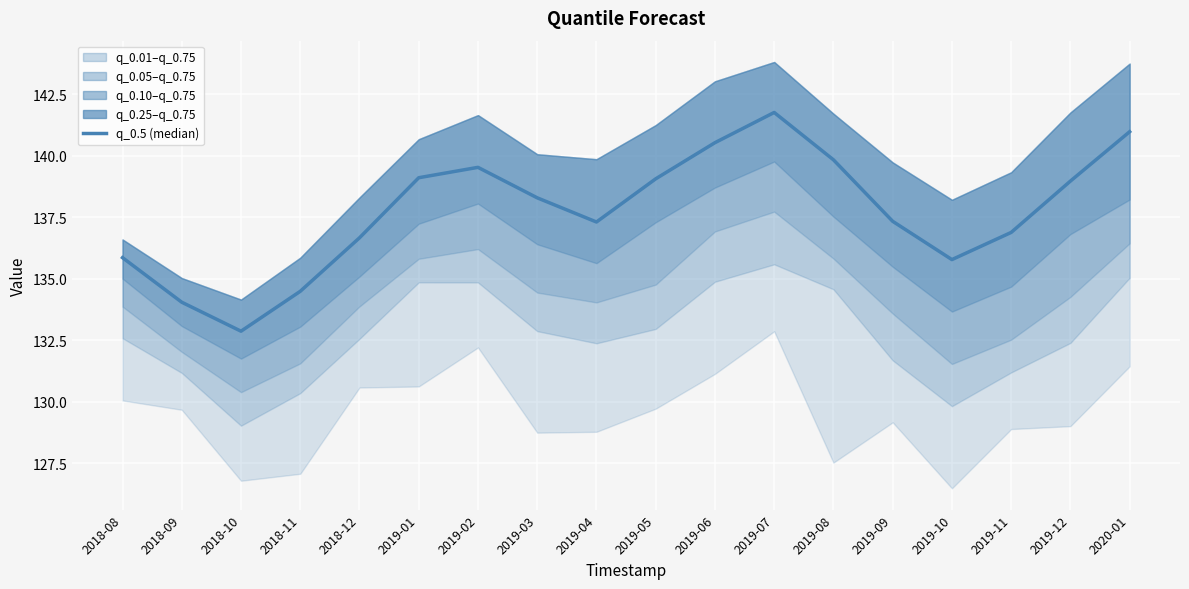

What is the change in value from 2018-12 to 2019-08?

+3.2